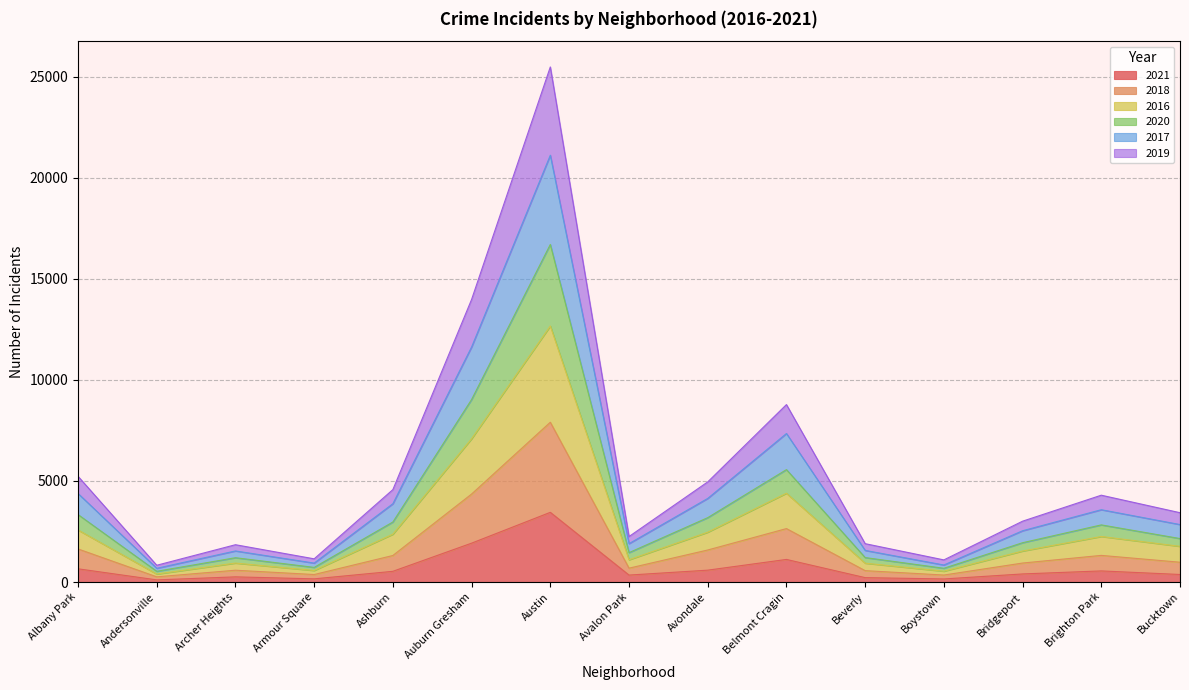

Rank the series at Boystown from lowest to highest value.

2021, 2018, 2016, 2020, 2017, 2019